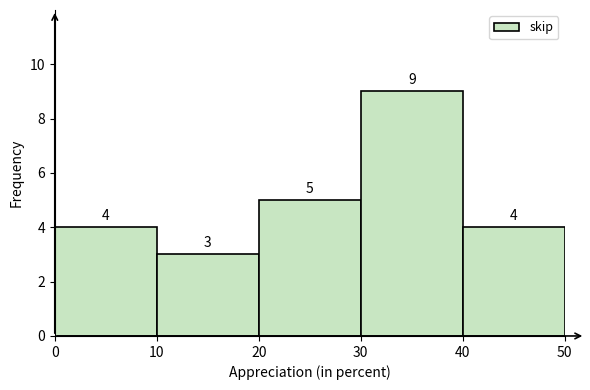

Reading left to right, list every bar in this chart as the range it spans on the x-axis followed by its height.

0 to 10: 4
10 to 20: 3
20 to 30: 5
30 to 40: 9
40 to 50: 4